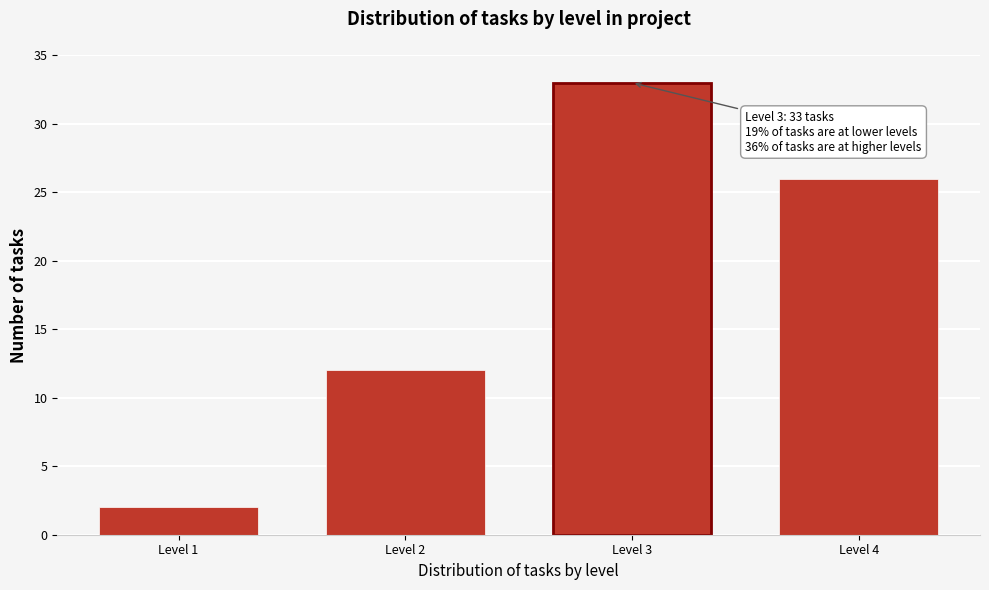

Reading right to left, transcribe all the data shown in this chart.

Level 4=26	Level 3=33	Level 2=12	Level 1=2